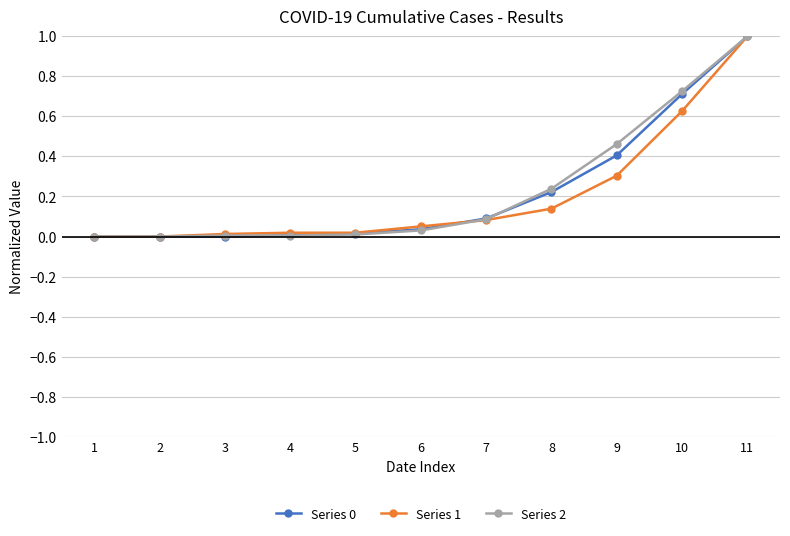

Is it true that Series 0 equals 0.1 at 9?

False